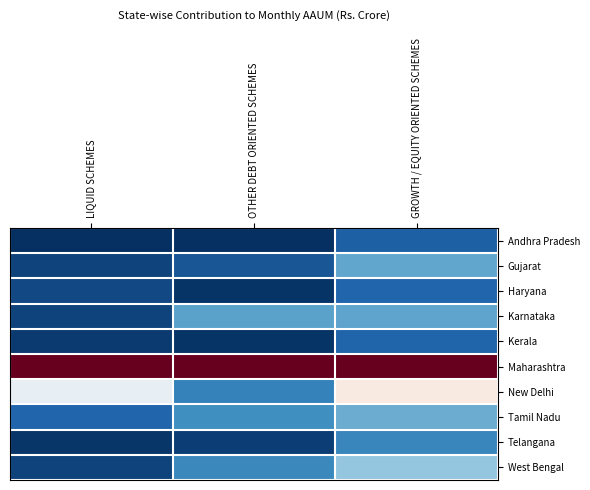

List the series in order of their peak value, lowest first.

Andhra Pradesh, Kerala, Haryana, Telangana, Karnataka, Gujarat, Tamil Nadu, West Bengal, New Delhi, Maharashtra